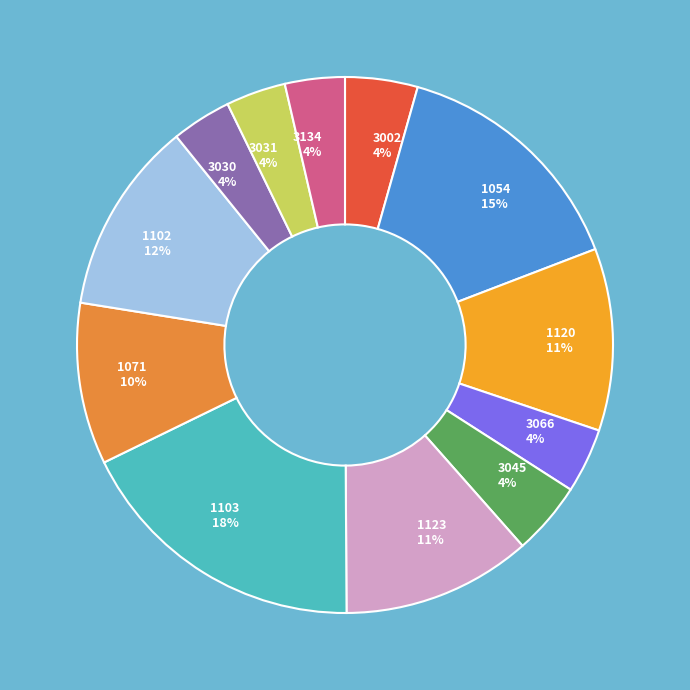

Does 1120 account for over 50% of the chart?

No